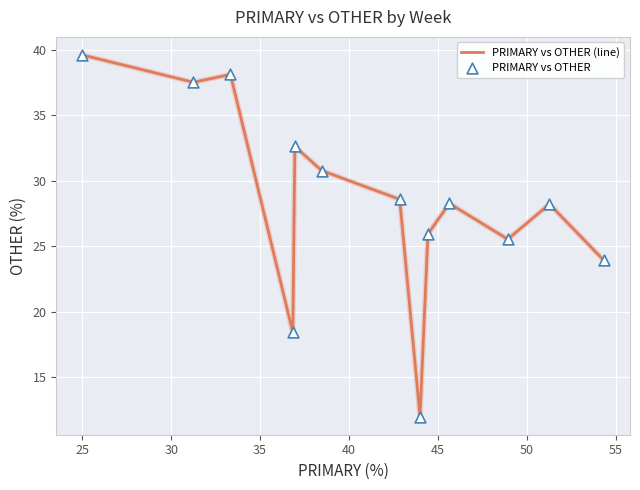

What is the minimum value shown in the chart?

12.0